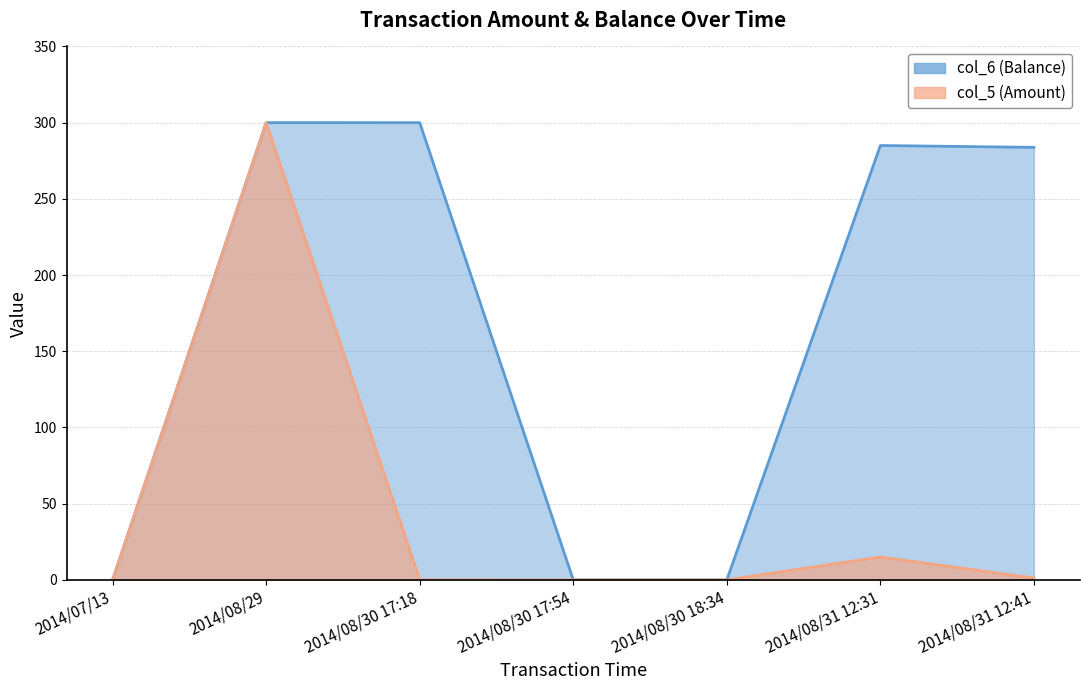

Which series has the largest total across all categories?

col_6 (Balance)